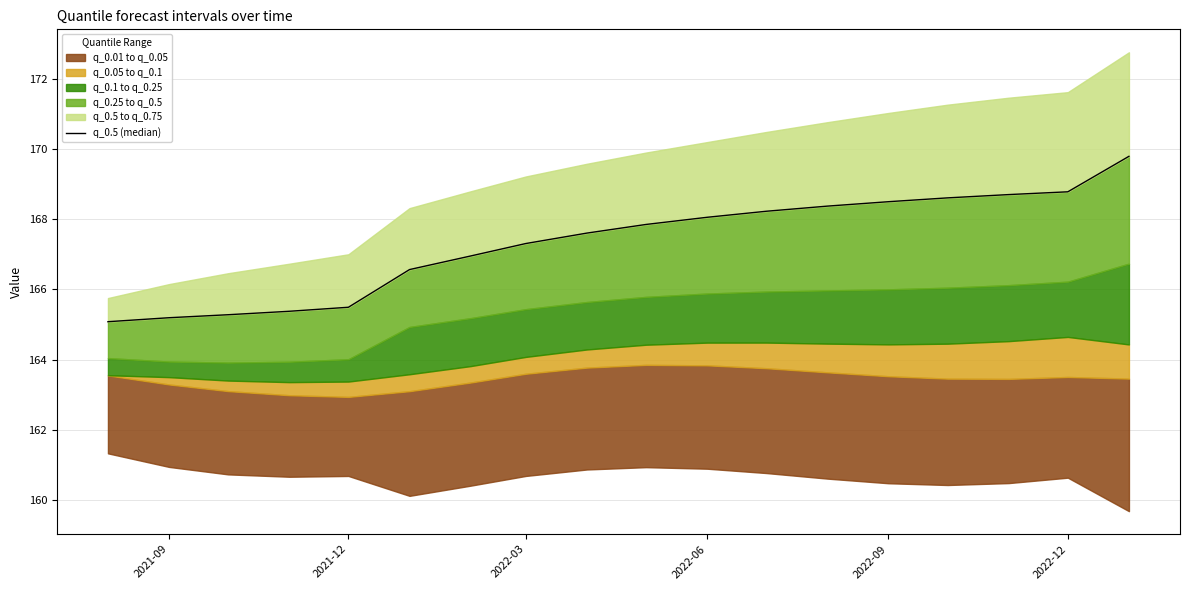

True or false: the data shows 218.5 at 2021-09.

False